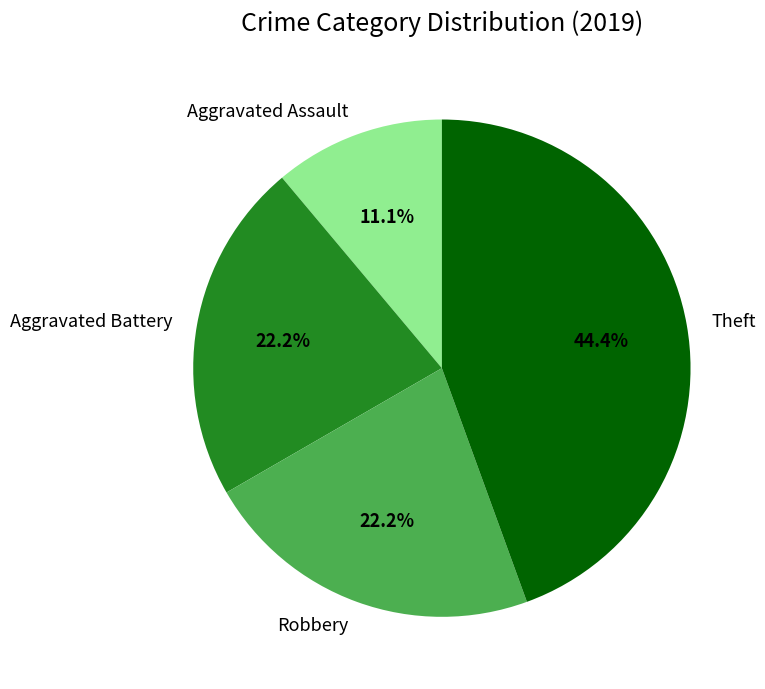

Between Robbery and Aggravated Assault, which is larger?

Robbery